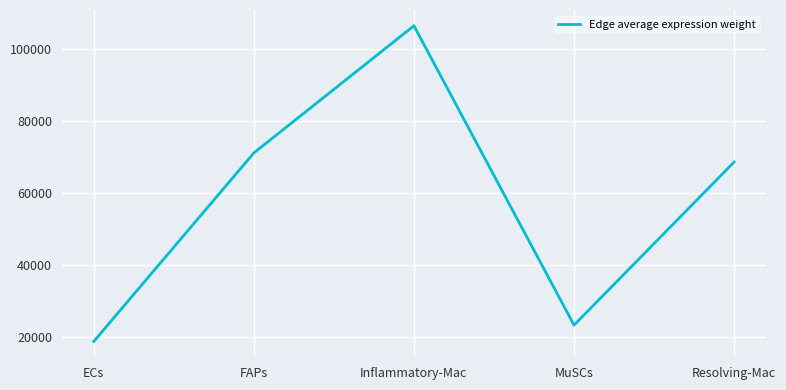

Reading left to right, transcribe all the data shown in this chart.

ECs=18677.8	FAPs=71085.2	Inflammatory-Mac=106433.0	MuSCs=23230.1	Resolving-Mac=68554.1